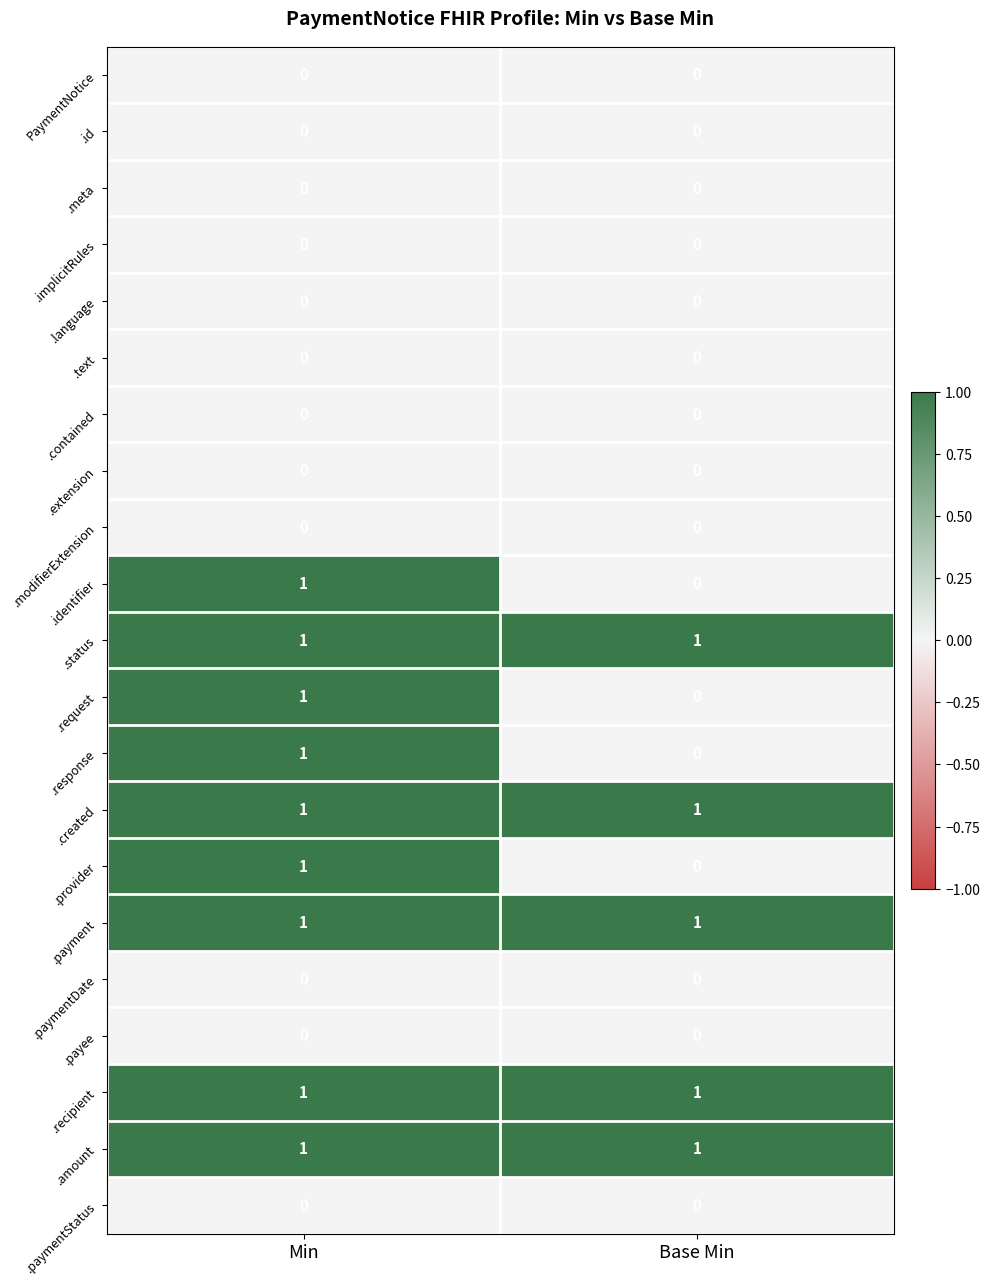

What is the total value across all series at Min?

9